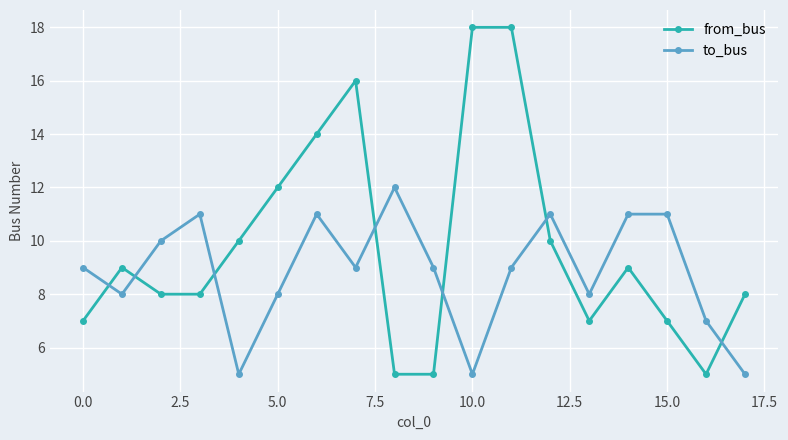

How many distinct data groups are displayed?

2